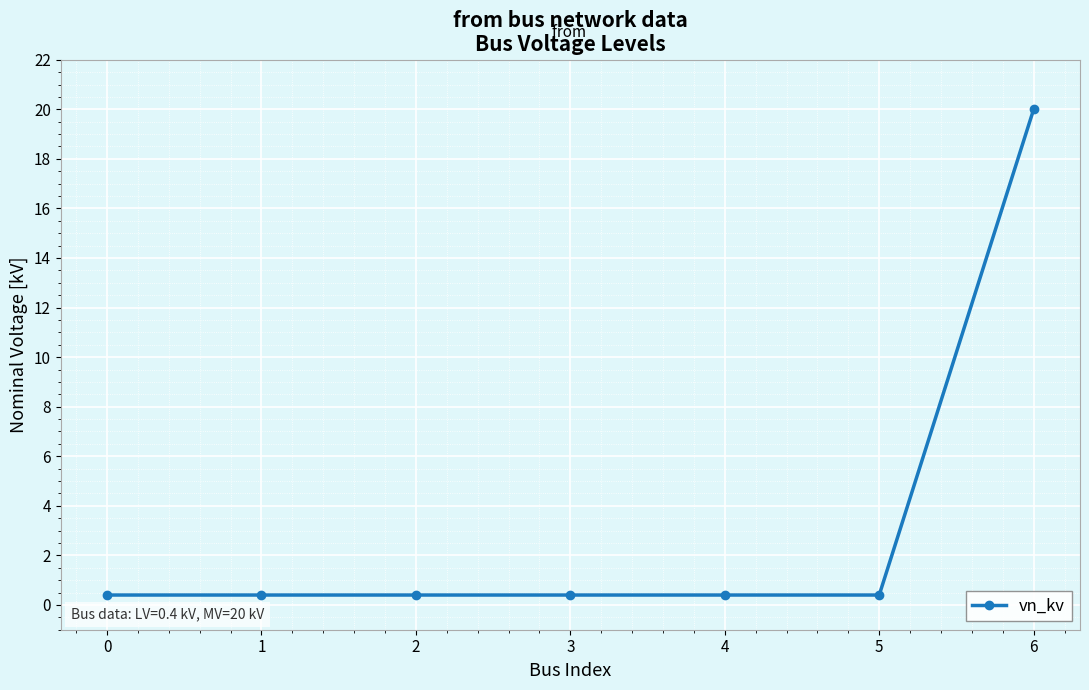

True or false: the data shows 0.4 at 3.

True